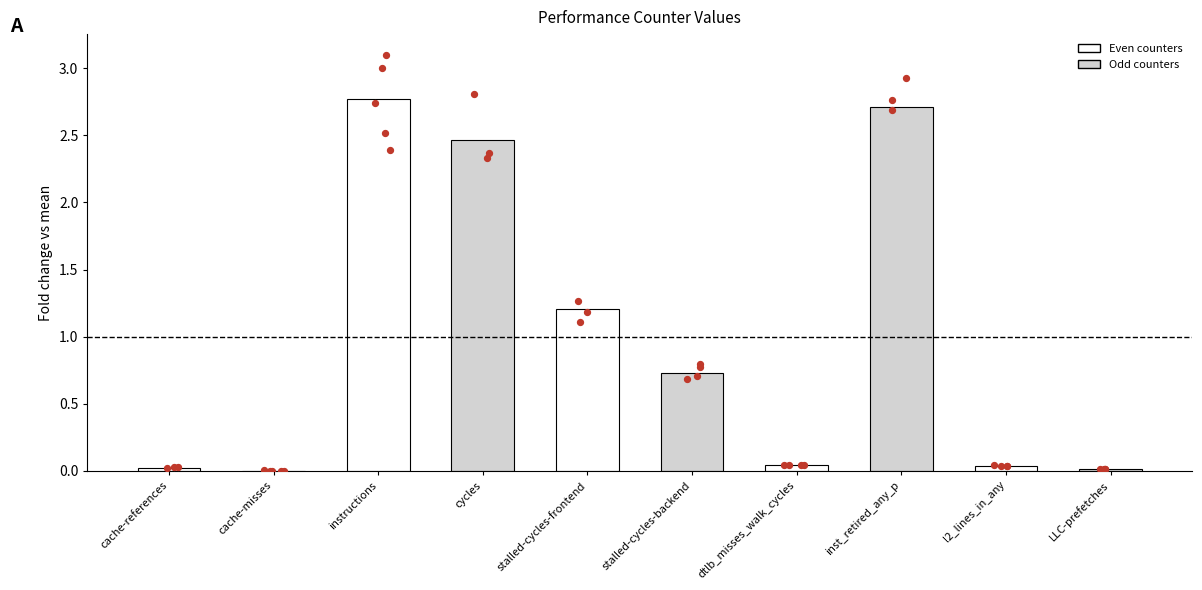

Between stalled-cycles-frontend and inst_retired_any_p, which is larger?

inst_retired_any_p